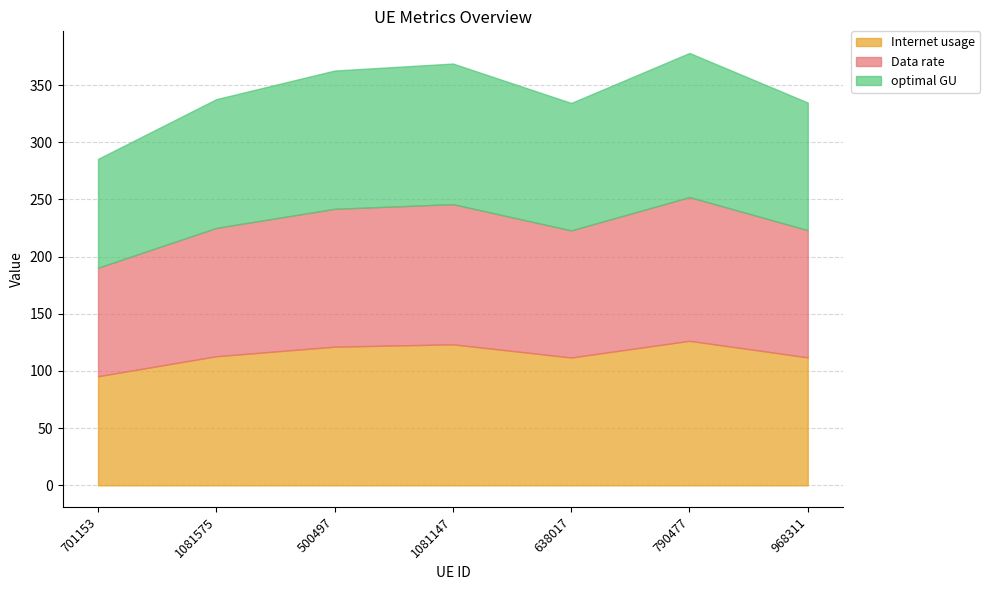

What is the highest value of the optimal GU series?

126.0